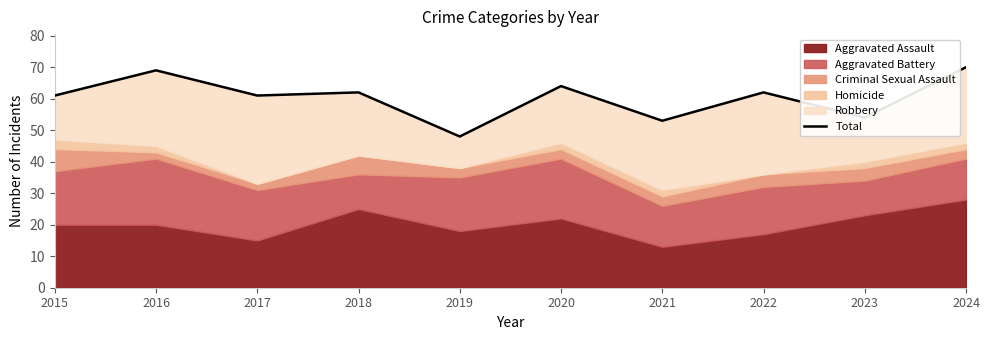

Which category has the highest value across all series?

2024